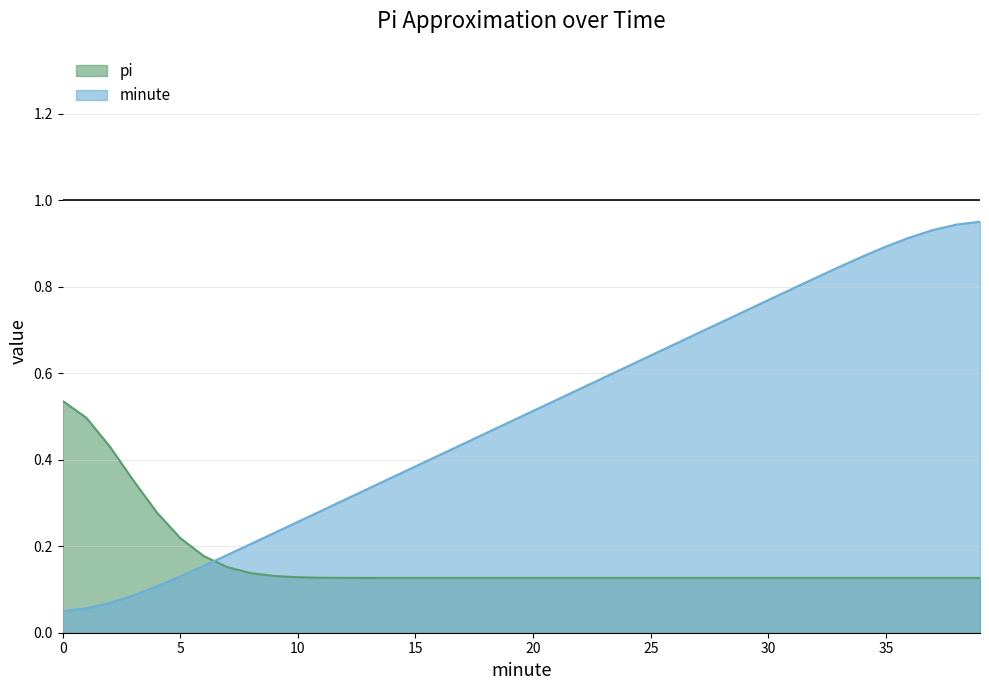

What is the difference between the maximum and minimum values?

0.9